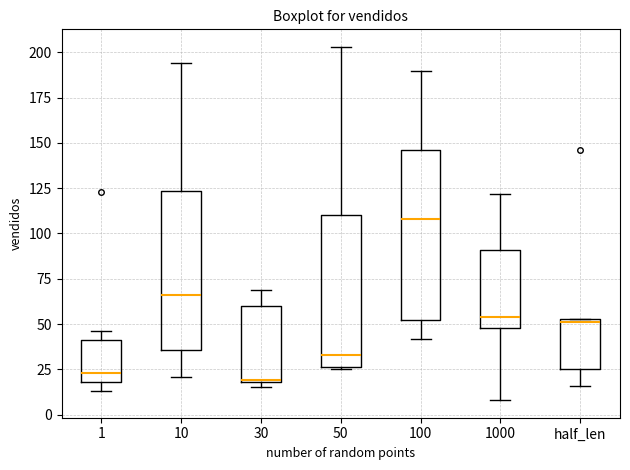

Reading left to right, transcribe this box plot: for each box, give where its median line is, the range the box spans, and where its two whiskers end, as read against the y-axis. The values are not printed on the chart, so give them approximately, as read against the axis.

1: median 25, box 20 to 40, whiskers 15 to 45
10: median 65, box 35 to 125, whiskers 20 to 195
30: median 20, box 20 to 60, whiskers 15 to 70
50: median 35, box 25 to 110, whiskers 25 to 205
100: median 110, box 50 to 145, whiskers 40 to 190
1000: median 55, box 50 to 90, whiskers 10 to 120
half_len: median 50, box 25 to 55, whiskers 15 to 55